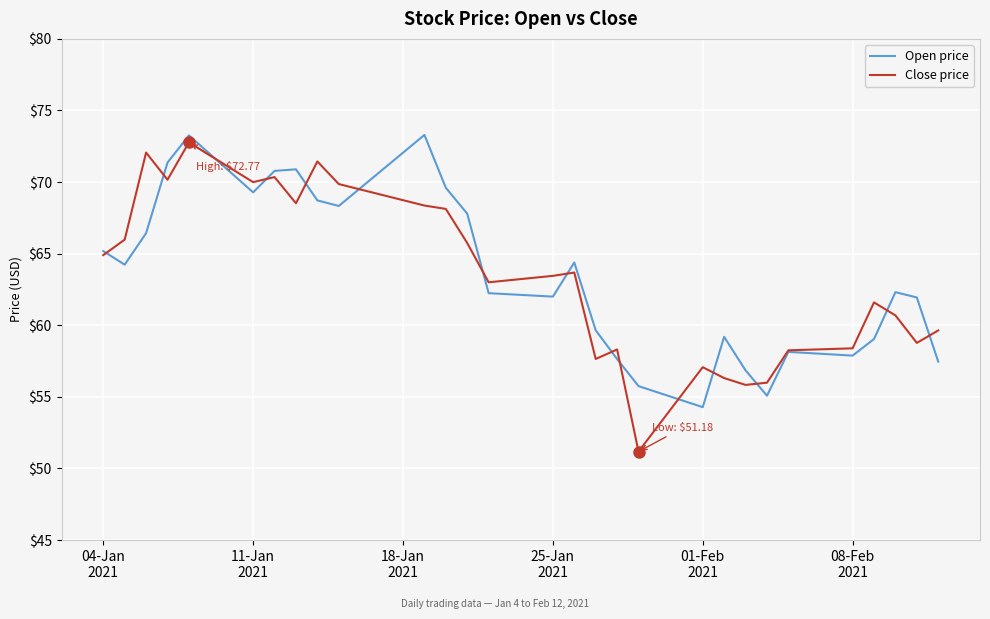

What is the greatest value displayed?

73.3